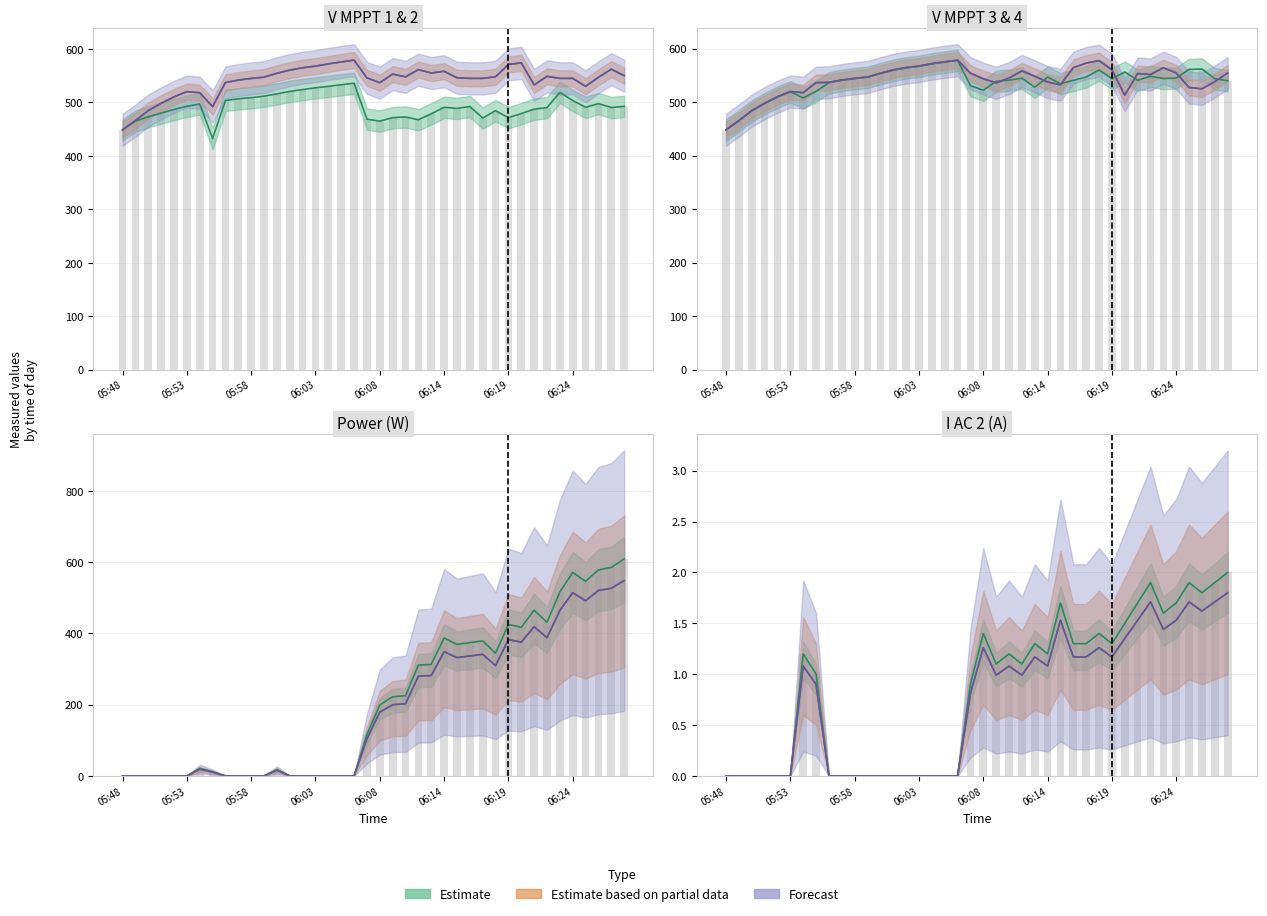

The value of V_MPPT_3 at 23 is 195.2. True or false?

False